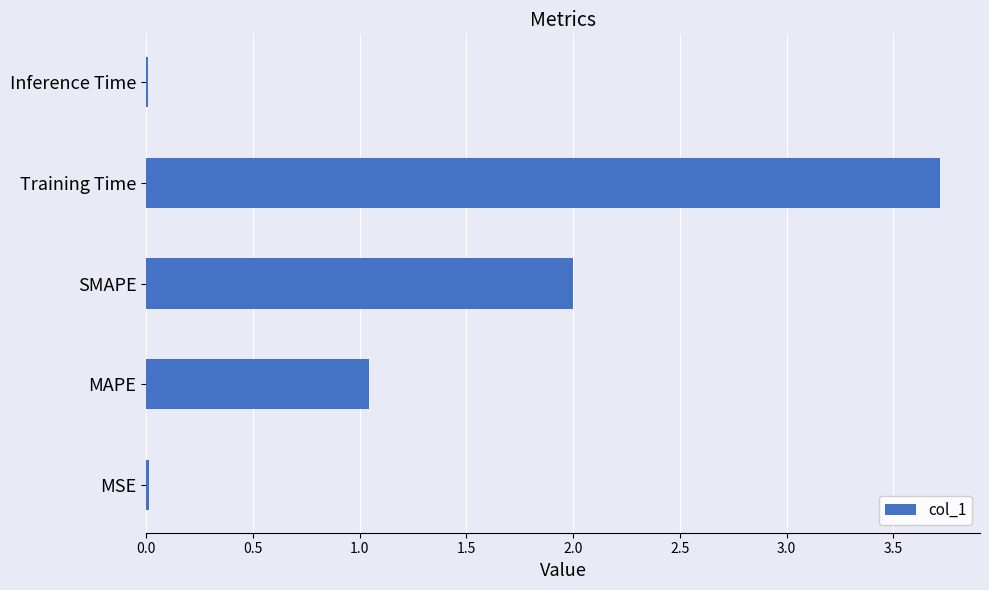

Between MAPE and MSE, which is larger?

MAPE